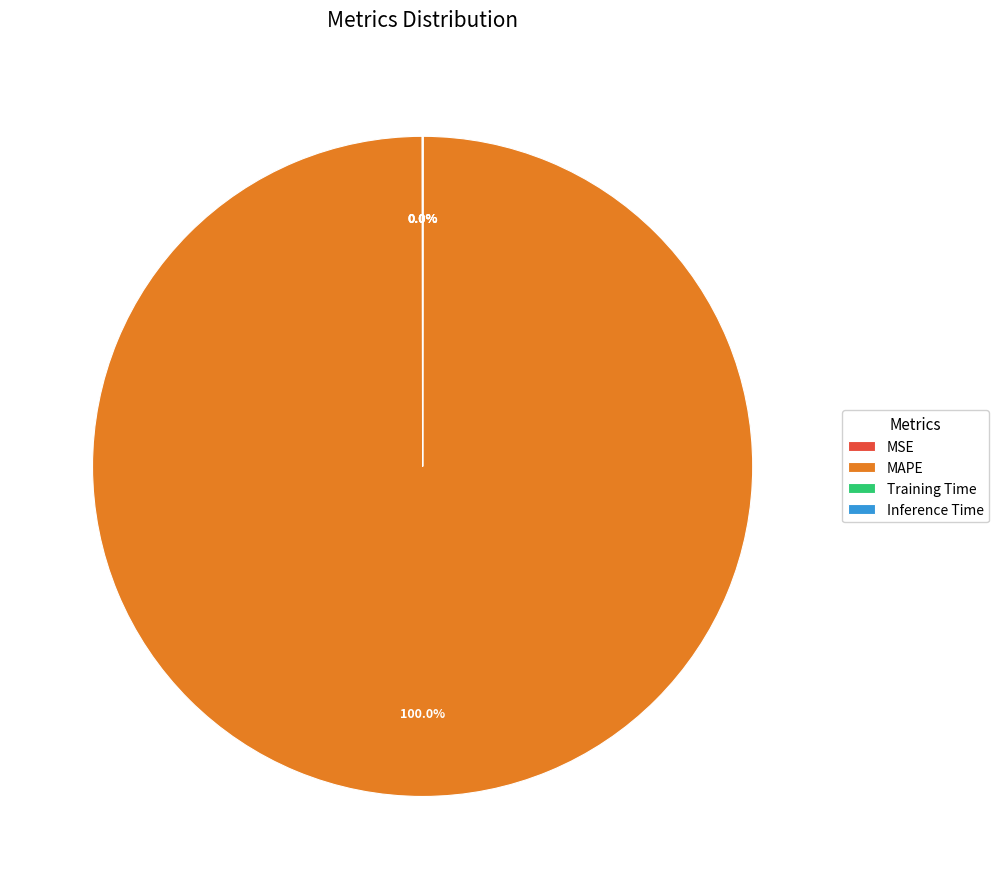

What percentage is the MAPE slice, to the nearest percent?

100%